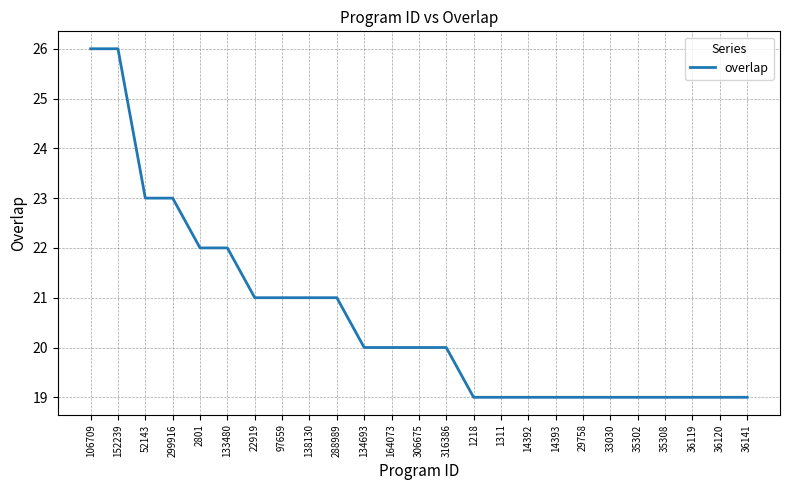

How many lines are shown in the chart?

1